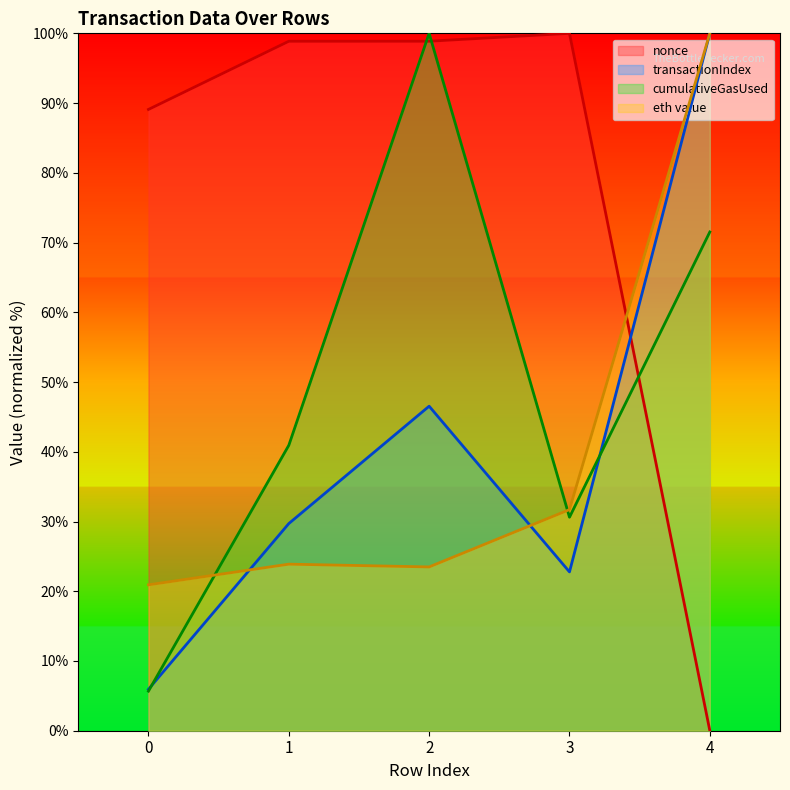

Where is the first local minimum for eth value?

2